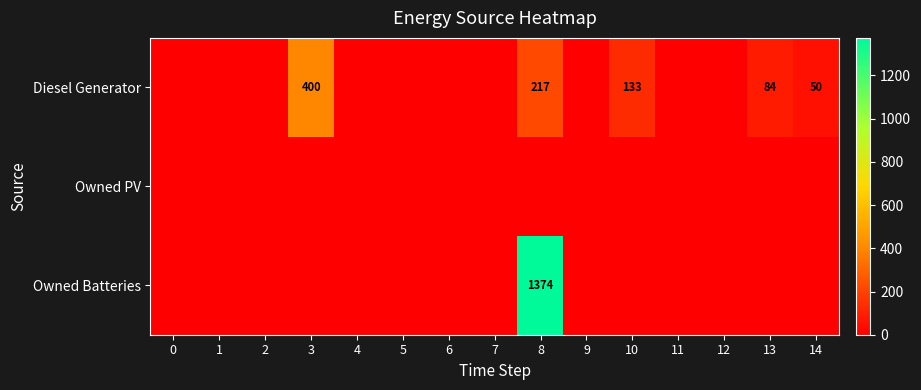

The Diesel Generator series shows 81 at 10. True or false?

False